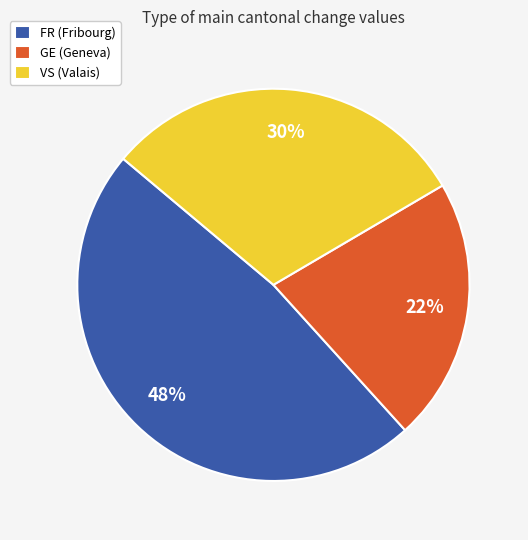

What percentage is the GE (Geneva) slice, to the nearest percent?

22%